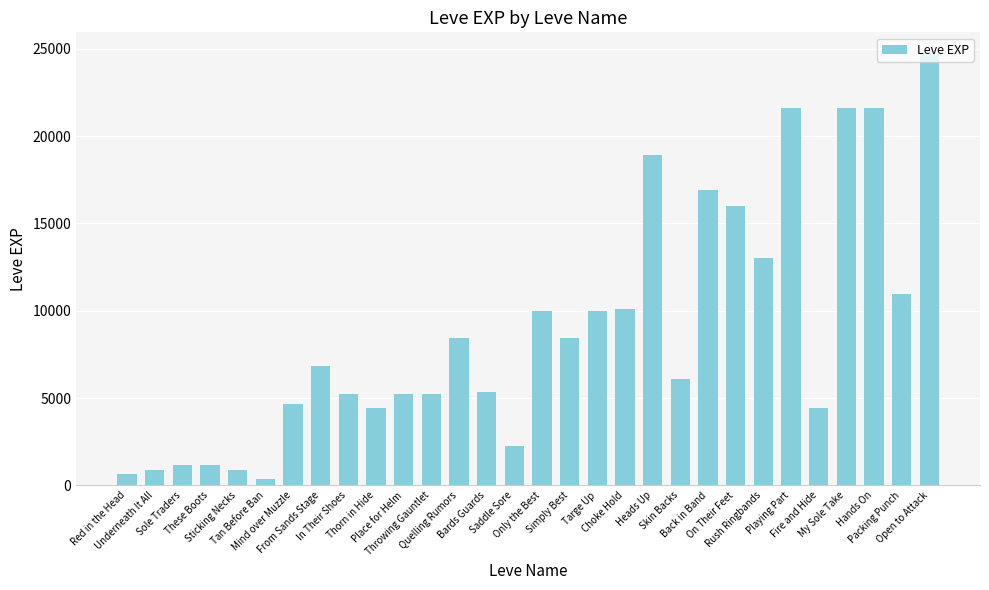

What is the average value?

8902